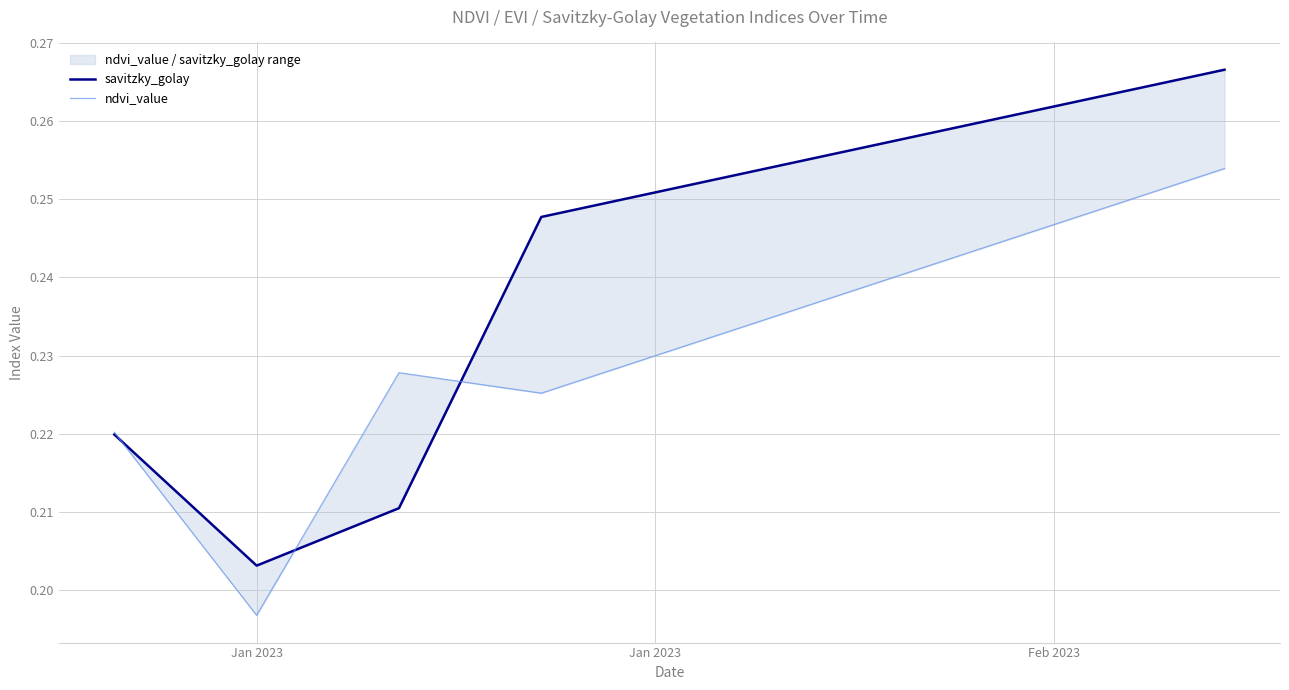

What is the difference between the maximum and minimum values in the savitzky_golay series?

0.1